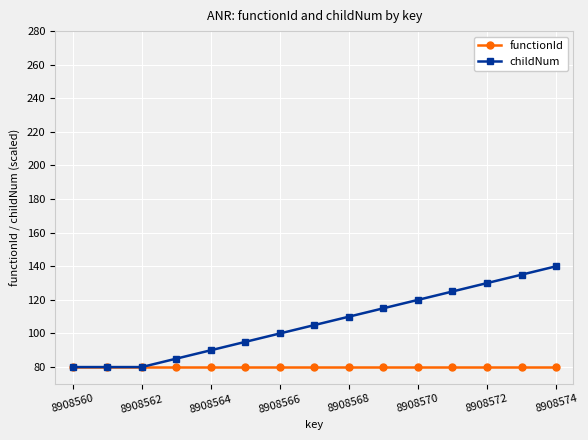

What is the smallest value displayed?

80